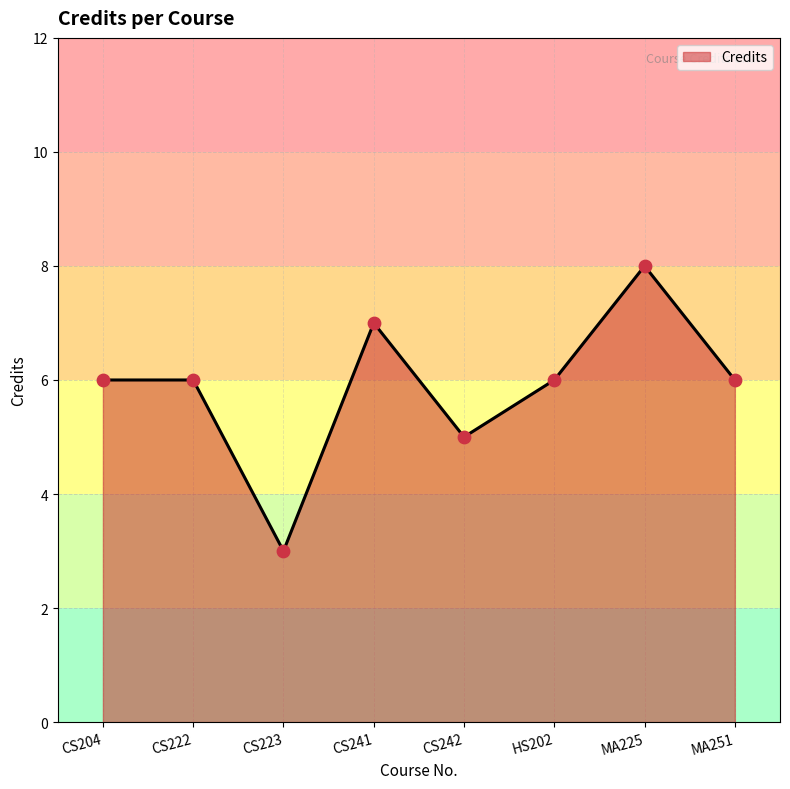

What is the change in value from CS204 to CS241?

+1